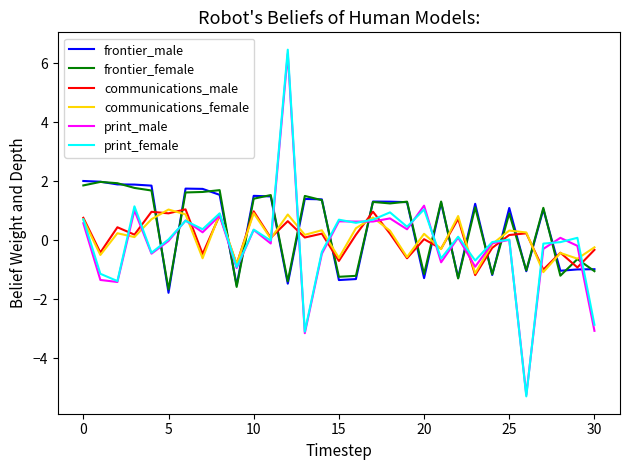

What is the difference between the maximum and minimum values in the frontier_female series?

3.7